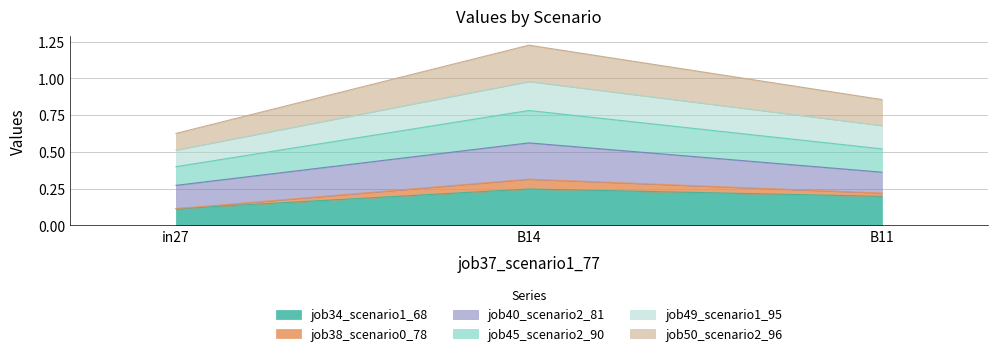

Does the chart display data point markers on the line(s)?

No